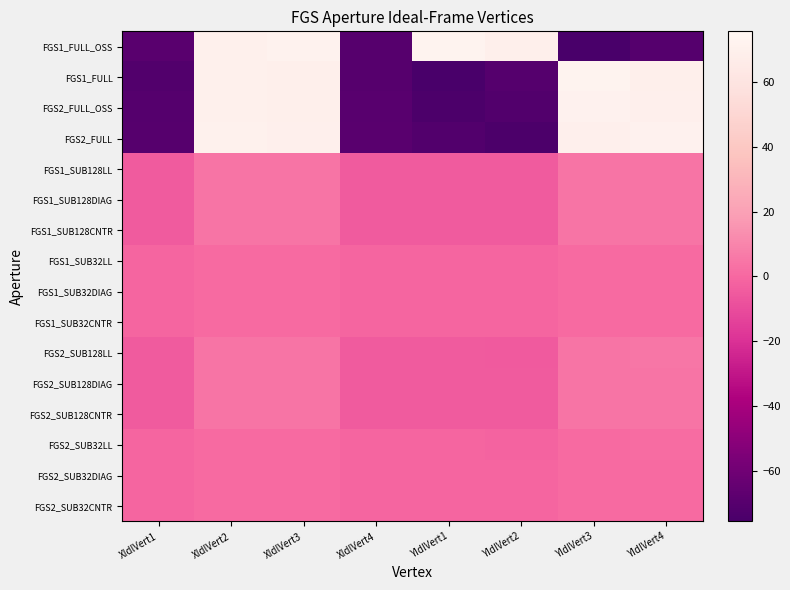

Reading right to left, extract all data points from this chart.

FGS1_FULL_OSS: YIdlVert4=-70.8	YIdlVert3=-75.6	YIdlVert2=68.8	YIdlVert1=72.2	XIdlVert4=-70.2	XIdlVert3=71.6	XIdlVert2=70.1	XIdlVert1=-68.8
FGS1_FULL: YIdlVert4=68.8	YIdlVert3=72.2	YIdlVert2=-70.8	YIdlVert1=-75.6	XIdlVert4=-70.1	XIdlVert3=68.8	XIdlVert2=70.2	XIdlVert1=-71.6
FGS2_FULL_OSS: YIdlVert4=69.4	YIdlVert3=71.3	YIdlVert2=-71.5	YIdlVert1=-74.4	XIdlVert4=-69.4	XIdlVert3=68.6	XIdlVert2=70.0	XIdlVert1=-70.8
FGS2_FULL: YIdlVert4=71.3	YIdlVert3=69.4	YIdlVert2=-74.4	YIdlVert1=-71.5	XIdlVert4=-68.6	XIdlVert3=69.4	XIdlVert2=70.8	XIdlVert1=-70.0
FGS1_SUB128LL: YIdlVert4=4.3	YIdlVert3=4.4	YIdlVert2=-4.3	YIdlVert1=-4.5	XIdlVert4=-4.3	XIdlVert3=4.2	XIdlVert2=4.3	XIdlVert1=-4.3
FGS1_SUB128DIAG: YIdlVert4=4.3	YIdlVert3=4.5	YIdlVert2=-4.3	YIdlVert1=-4.5	XIdlVert4=-4.4	XIdlVert3=4.3	XIdlVert2=4.4	XIdlVert1=-4.3
FGS1_SUB128CNTR: YIdlVert4=4.3	YIdlVert3=4.6	YIdlVert2=-4.3	YIdlVert1=-4.6	XIdlVert4=-4.4	XIdlVert3=4.4	XIdlVert2=4.4	XIdlVert1=-4.4
FGS1_SUB32LL: YIdlVert4=1.1	YIdlVert3=1.1	YIdlVert2=-1.1	YIdlVert1=-1.1	XIdlVert4=-1.1	XIdlVert3=1.1	XIdlVert2=1.1	XIdlVert1=-1.1
FGS1_SUB32DIAG: YIdlVert4=1.1	YIdlVert3=1.1	YIdlVert2=-1.1	YIdlVert1=-1.1	XIdlVert4=-1.1	XIdlVert3=1.1	XIdlVert2=1.1	XIdlVert1=-1.1
FGS1_SUB32CNTR: YIdlVert4=1.1	YIdlVert3=1.1	YIdlVert2=-1.1	YIdlVert1=-1.1	XIdlVert4=-1.1	XIdlVert3=1.1	XIdlVert2=1.1	XIdlVert1=-1.1
FGS2_SUB128LL: YIdlVert4=4.7	YIdlVert3=4.5	YIdlVert2=-4.8	YIdlVert1=-4.5	XIdlVert4=-4.5	XIdlVert3=4.4	XIdlVert2=4.5	XIdlVert1=-4.4
FGS2_SUB128DIAG: YIdlVert4=4.6	YIdlVert3=4.4	YIdlVert2=-4.7	YIdlVert1=-4.4	XIdlVert4=-4.4	XIdlVert3=4.4	XIdlVert2=4.4	XIdlVert1=-4.4
FGS2_SUB128CNTR: YIdlVert4=4.5	YIdlVert3=4.4	YIdlVert2=-4.5	YIdlVert1=-4.4	XIdlVert4=-4.3	XIdlVert3=4.3	XIdlVert2=4.3	XIdlVert1=-4.3
FGS2_SUB32LL: YIdlVert4=1.2	YIdlVert3=1.1	YIdlVert2=-1.2	YIdlVert1=-1.1	XIdlVert4=-1.1	XIdlVert3=1.1	XIdlVert2=1.1	XIdlVert1=-1.1
FGS2_SUB32DIAG: YIdlVert4=1.2	YIdlVert3=1.1	YIdlVert2=-1.2	YIdlVert1=-1.1	XIdlVert4=-1.1	XIdlVert3=1.1	XIdlVert2=1.1	XIdlVert1=-1.1
FGS2_SUB32CNTR: YIdlVert4=1.1	YIdlVert3=1.1	YIdlVert2=-1.1	YIdlVert1=-1.1	XIdlVert4=-1.1	XIdlVert3=1.1	XIdlVert2=1.1	XIdlVert1=-1.1